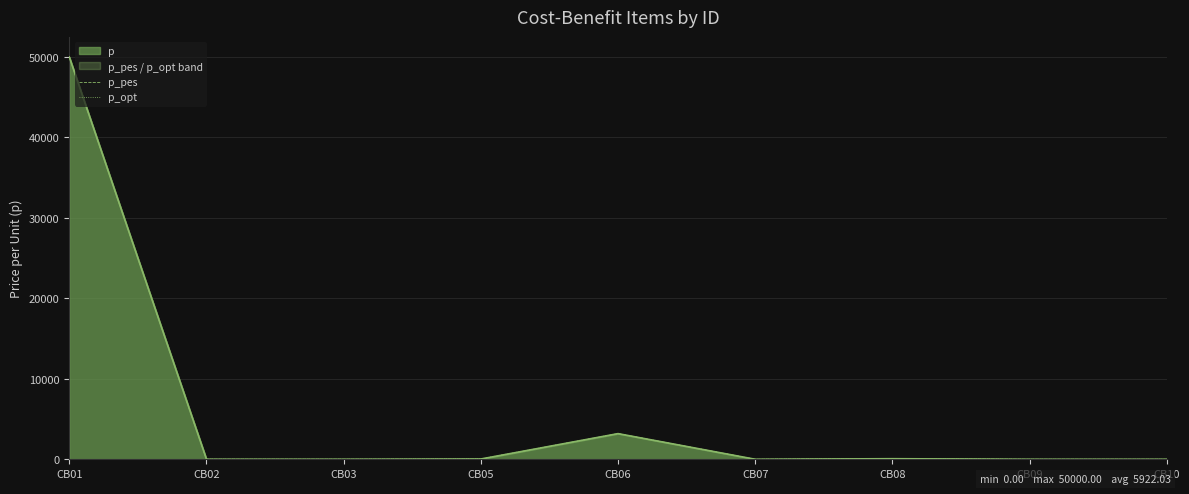

What are all the series names shown in the legend?

p_pes, p_opt